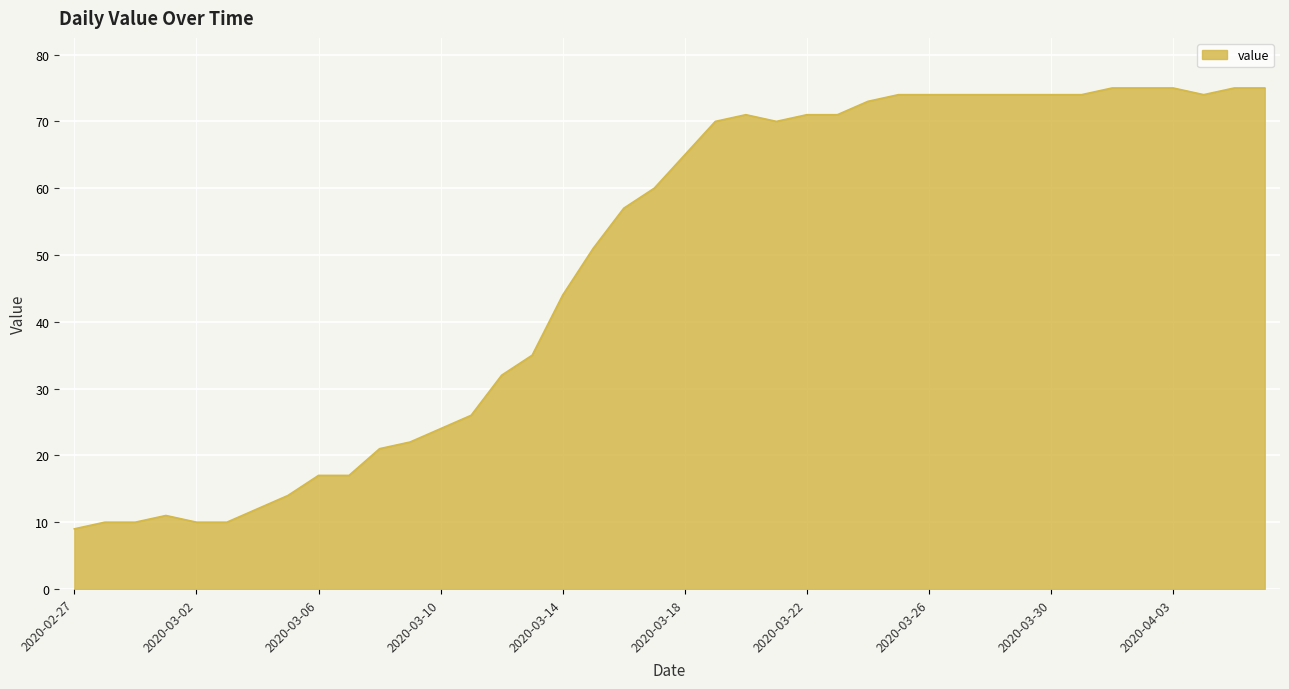

How many values are below 65?

20